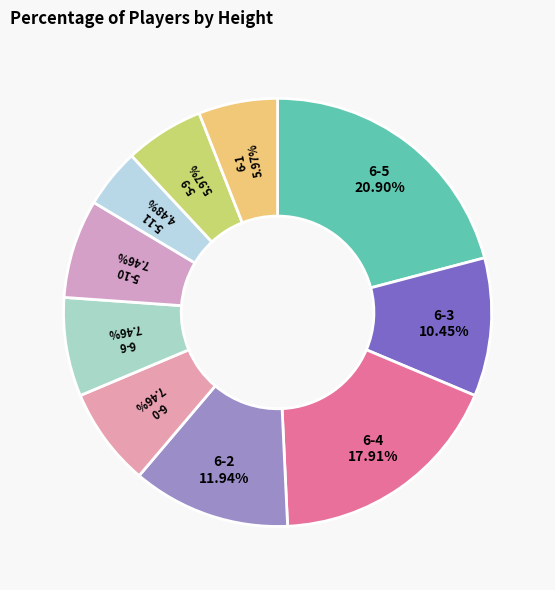

To the nearest percent, what percentage of the pie is 5-10?

7%